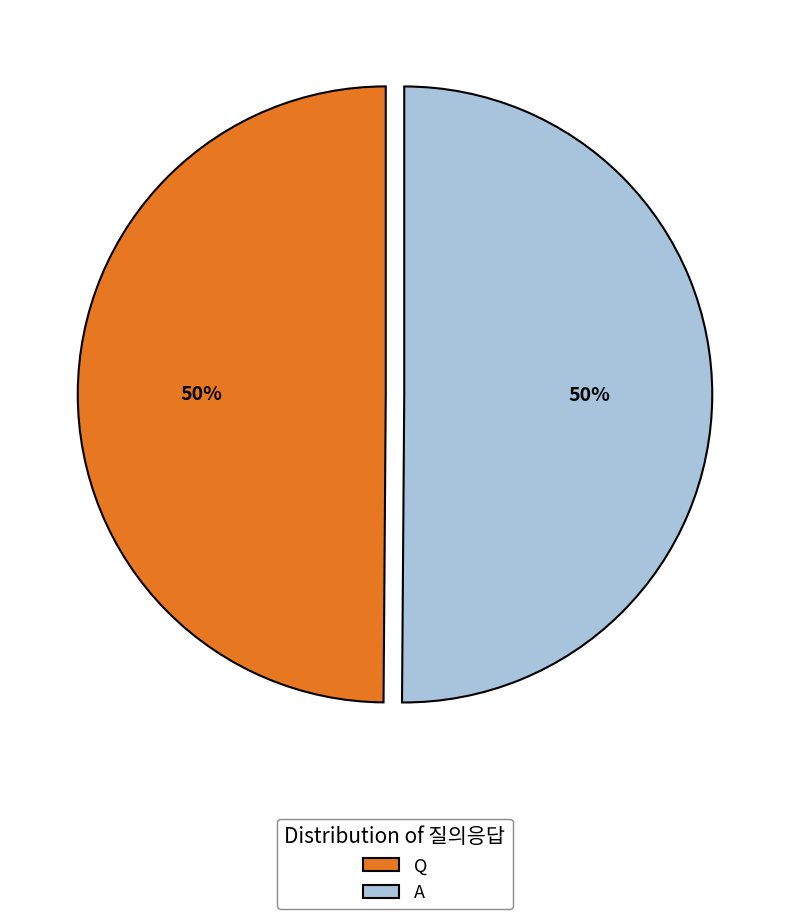

What percentage is the A slice, to the nearest percent?

50%